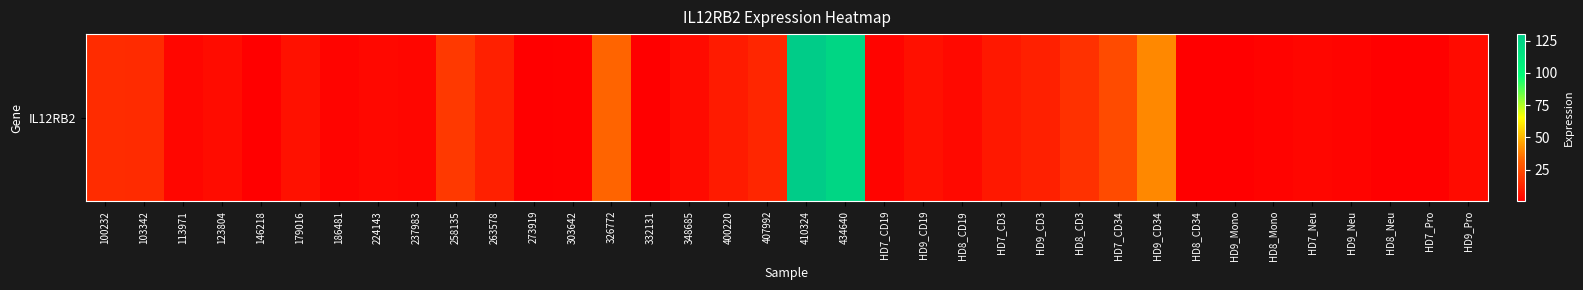

The value at HD7_Neu is 1.5. True or false?

False